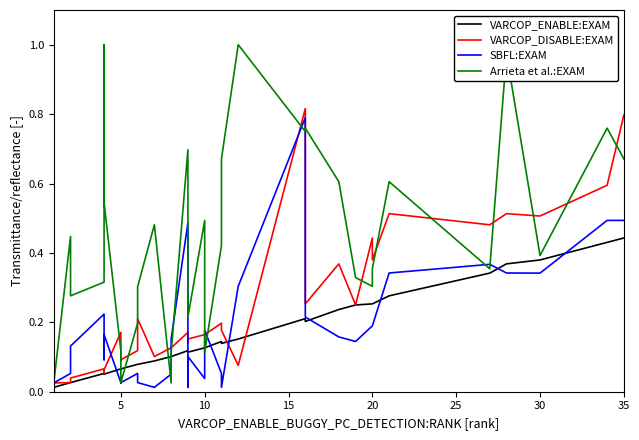

Reading right to left, what are all the values shown in this chart?

VARCOP_ENABLE:EXAM: 0.4	0.4	0.4	0.4	0.3	0.3	0.3	0.3	0.2	0.2	0.2	0.2	0.2	0.1	0.1	0.1	0.1	0.1	0.1	0.1	0.1	0.1	0.1	0.1	0.1	0.1	0.1	0.1	0.1	0.1	0.1	0.1	0.0	0.0	0.0	0.0	0.0	0.0	0.0	0.0
VARCOP_DISABLE:EXAM: 0.8	0.6	0.5	0.5	0.5	0.5	0.4	0.4	0.2	0.4	0.3	0.8	0.1	0.2	0.2	0.2	0.2	0.2	0.1	0.2	0.1	0.1	0.1	0.2	0.2	0.1	0.1	0.1	0.2	0.1	0.1	0.1	0.0	0.0	0.0	0.0	0.0	0.1	0.0	0.0
SBFL:EXAM: 0.5	0.5	0.3	0.3	0.4	0.3	0.2	0.2	0.1	0.2	0.2	0.8	0.3	0.0	0.1	0.2	0.0	0.1	0.0	0.5	0.2	0.1	0.0	0.0	0.0	0.1	0.0	0.0	0.0	0.2	0.1	0.2	0.1	0.1	0.1	0.0	0.0	0.0	0.0	0.0
Arrieta et al.:EXAM: 0.7	0.8	0.4	1.0	0.4	0.6	0.4	0.3	0.3	0.6	0.8	0.8	1.0	0.7	0.4	0.1	0.5	0.2	0.5	0.7	0.1	0.0	0.5	0.3	0.3	0.2	0.0	0.1	0.1	0.5	1.0	0.3	0.3	0.3	0.4	0.0	0.1	0.0	0.1	0.1